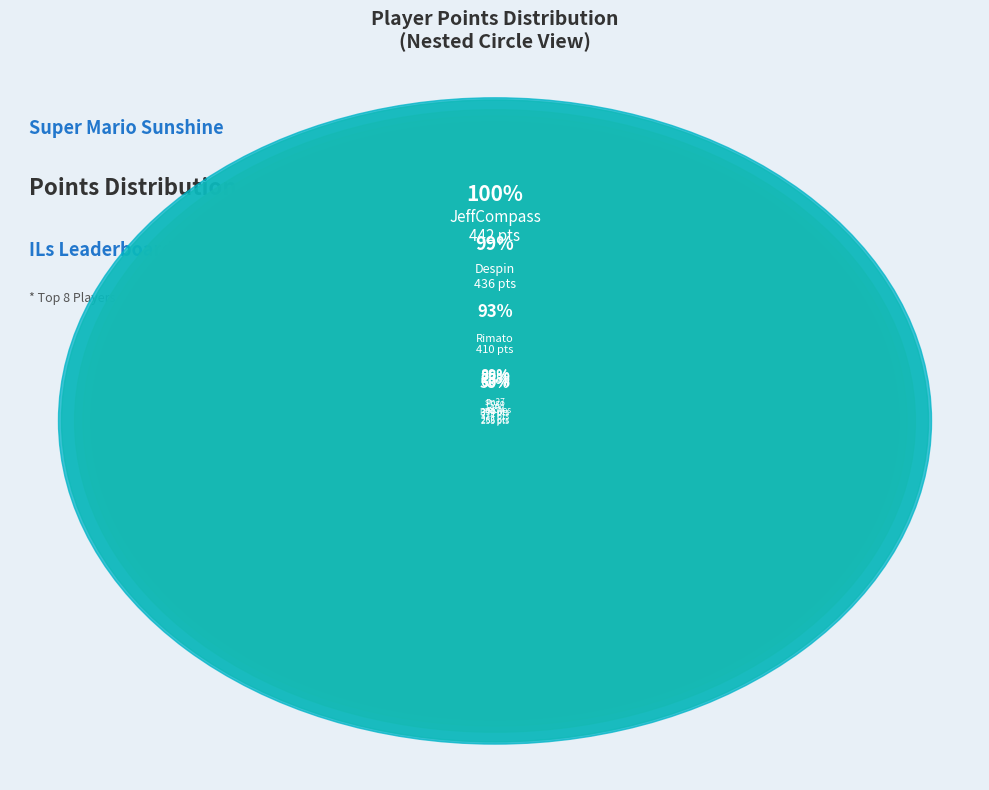

What portion of the pie excludes Pogo?

86.5%